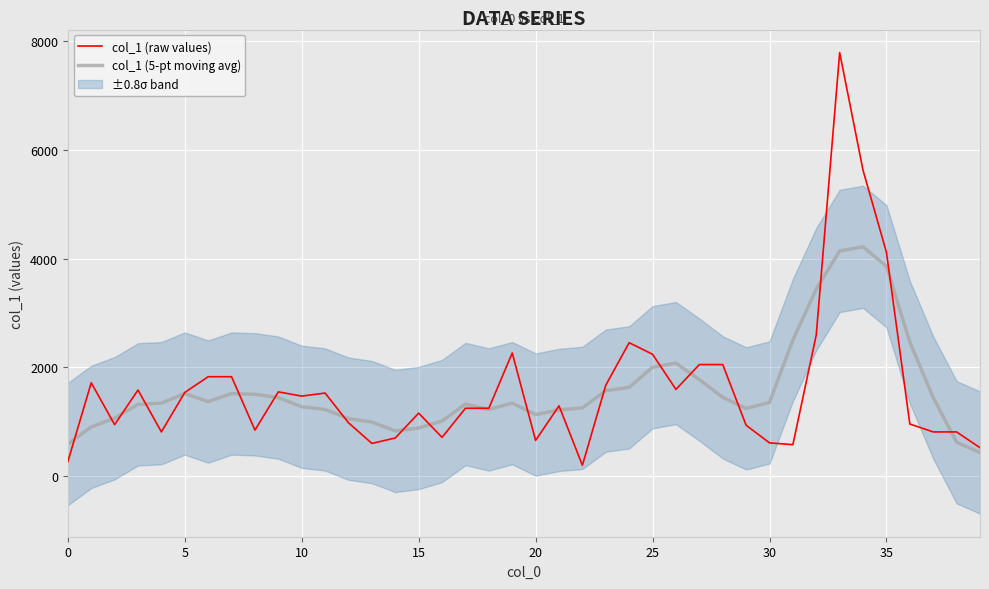

What is the maximum value for col_1 (5-pt moving avg)?

4216.0